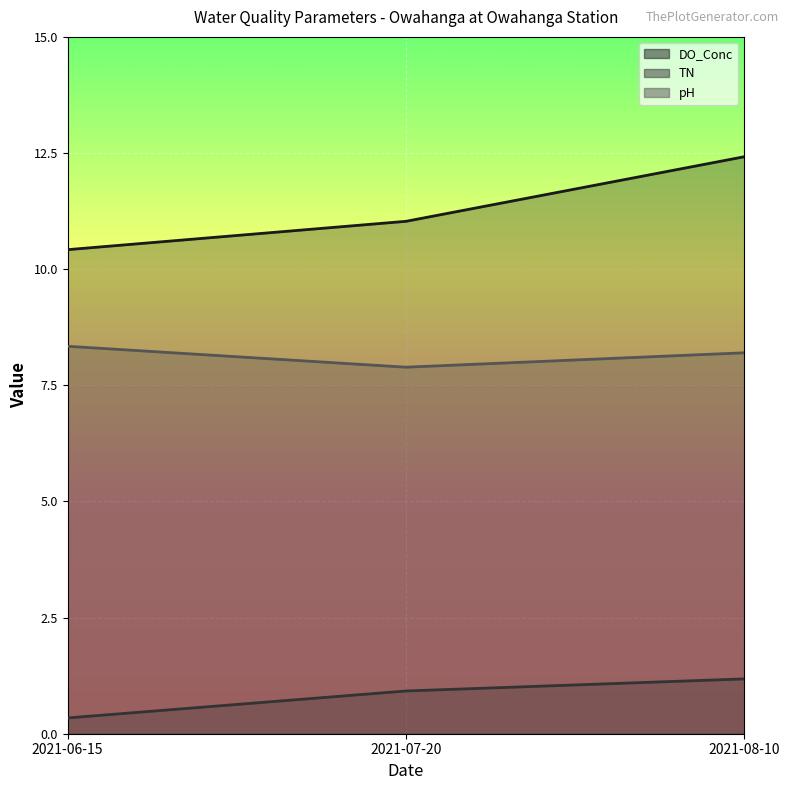

Which series changed the most between 2021-07-20 and 2021-08-10?

DO_Conc